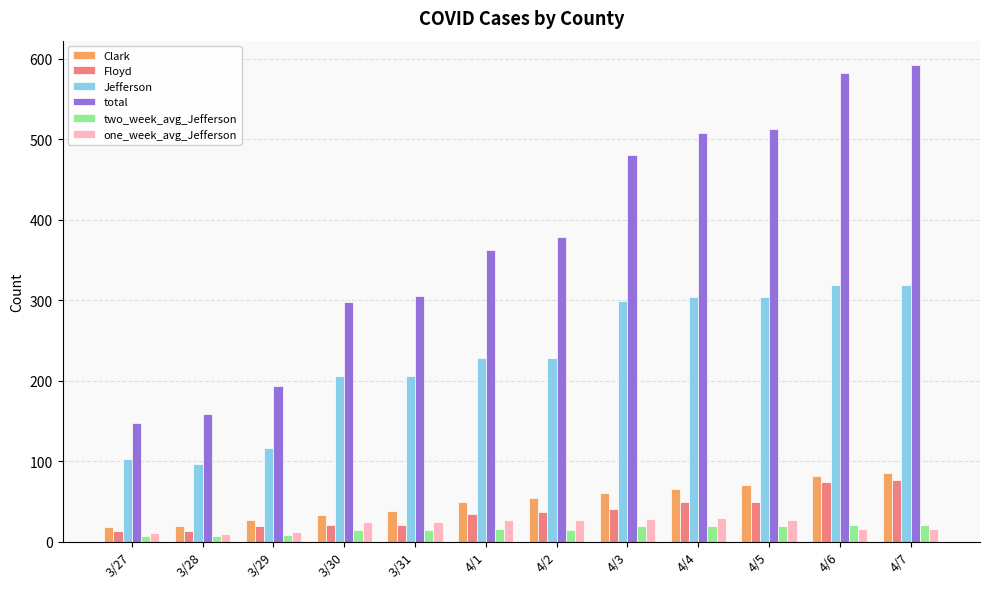

The value of one_week_avg_Jefferson at 4/5 is 26.9. True or false?

True